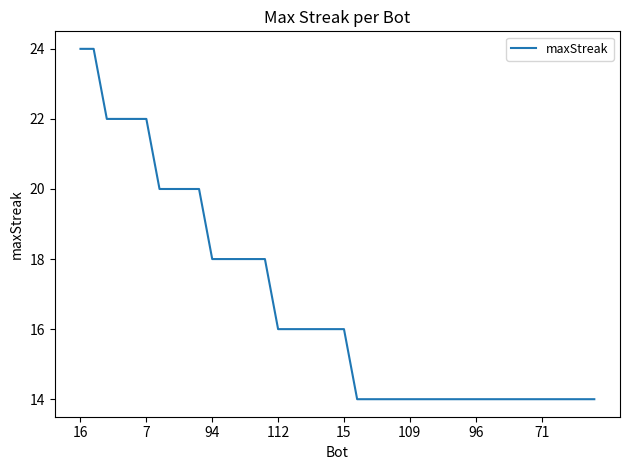

How many lines are shown in the chart?

1